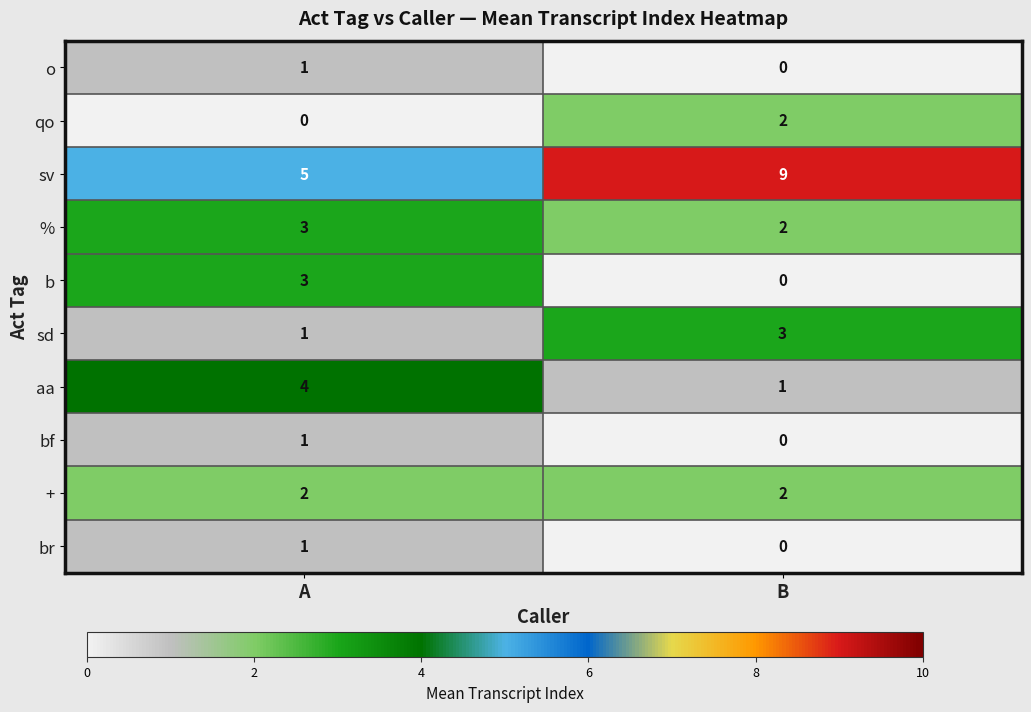

How many data points does each series have?

2